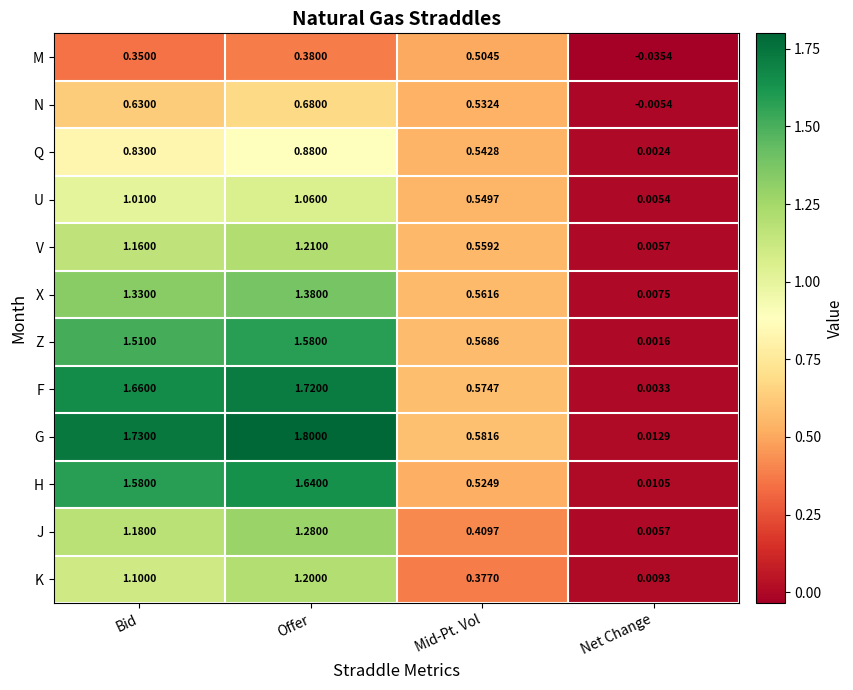

Where does the N series first go above 0?

Bid